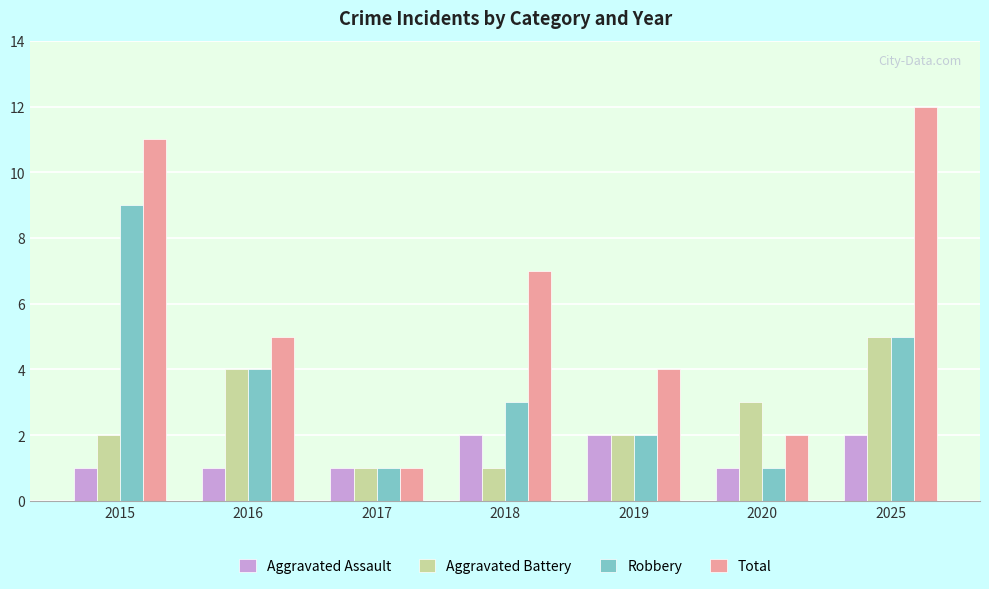

Rank the series by their maximum value, from highest to lowest.

Total, Robbery, Aggravated Battery, Aggravated Assault